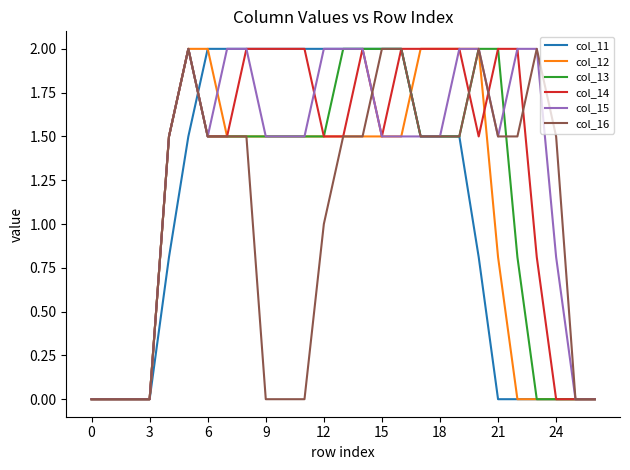

What is the maximum value for col_14?

2.0